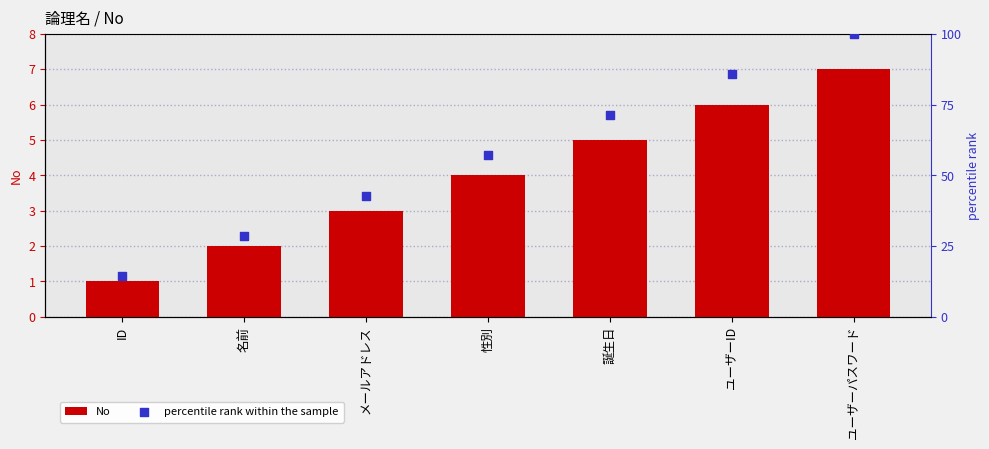

Which series has the largest Y range (max minus min)?

percentile rank within the sample